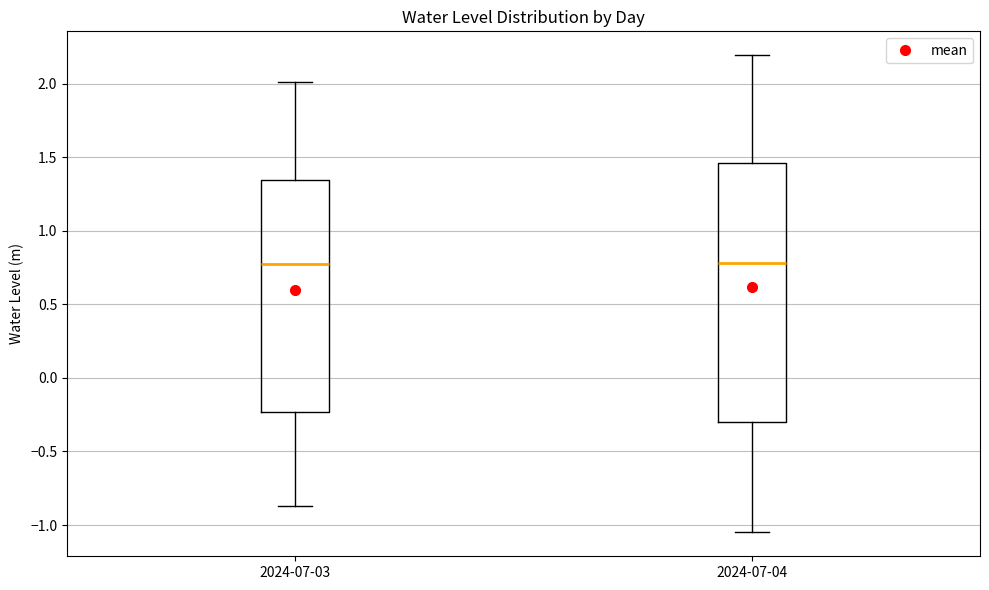

Reading left to right, read every box against the y-axis: the position of its median line, the range the box covers, and the ends of its whiskers. The values are not printed on the chart, so give them approximately, as read against the axis.

2024-07-03: median 0.75, box -0.25 to 1.35, whiskers -0.85 to 2.00
2024-07-04: median 0.80, box -0.30 to 1.45, whiskers -1.05 to 2.20